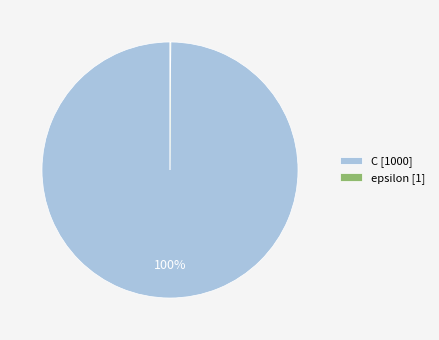

Is there a majority slice in this chart?

Yes